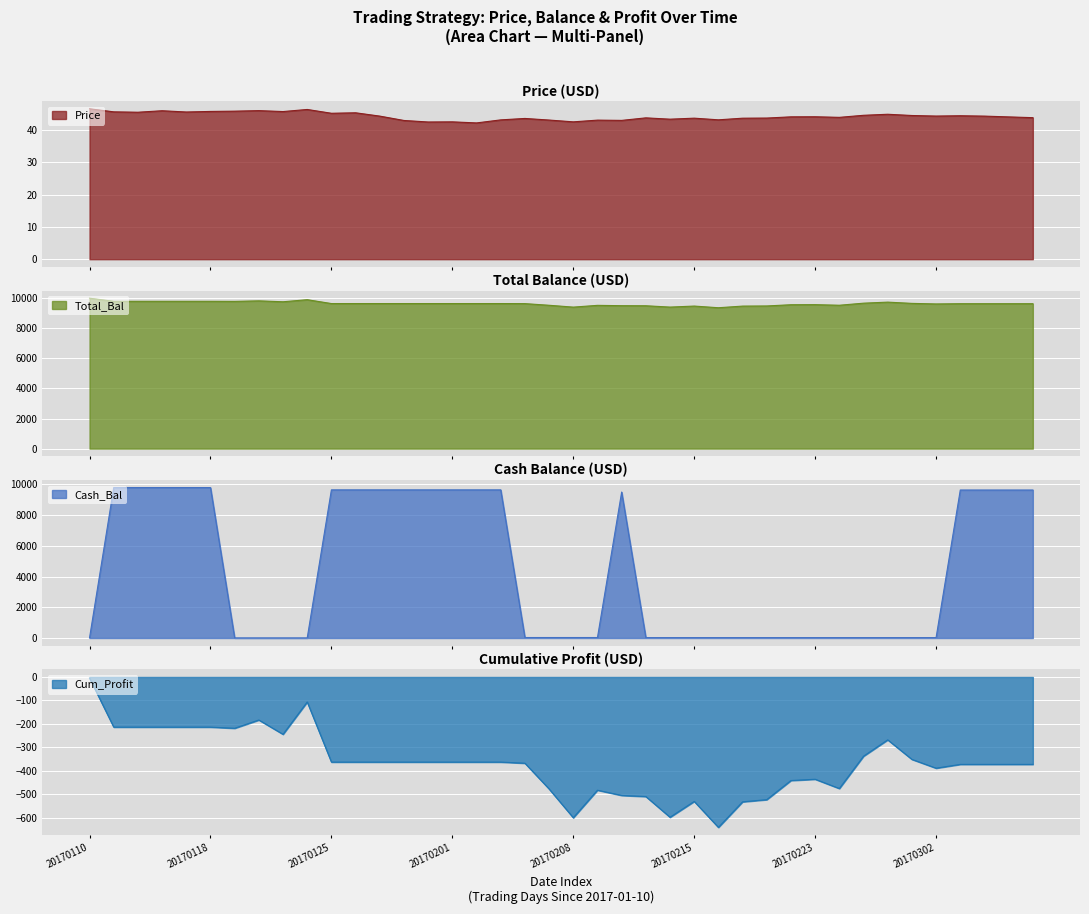

At which label does Cum_Profit reach its peak?

20170110